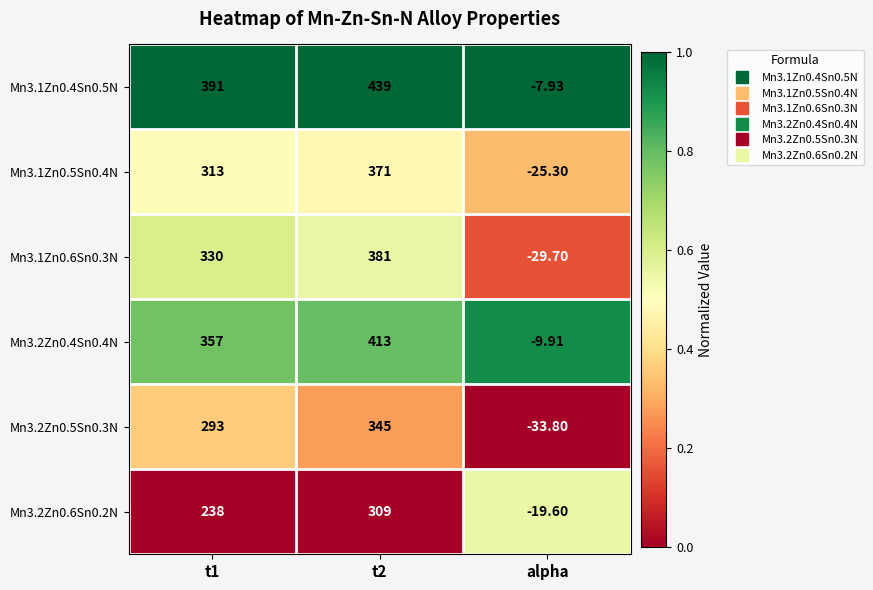

Is the value of Mn3.1Zn0.5Sn0.4N at alpha greater than the value of Mn3.1Zn0.6Sn0.3N at t2?

No